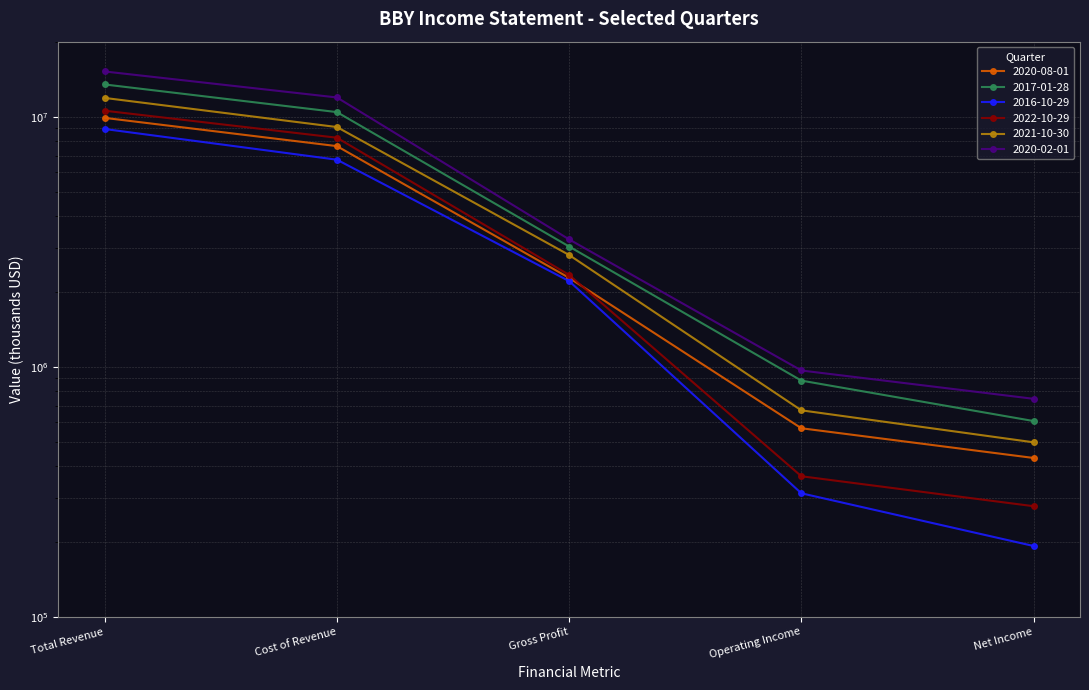

Which series has the widest spread of values?

2020-02-01